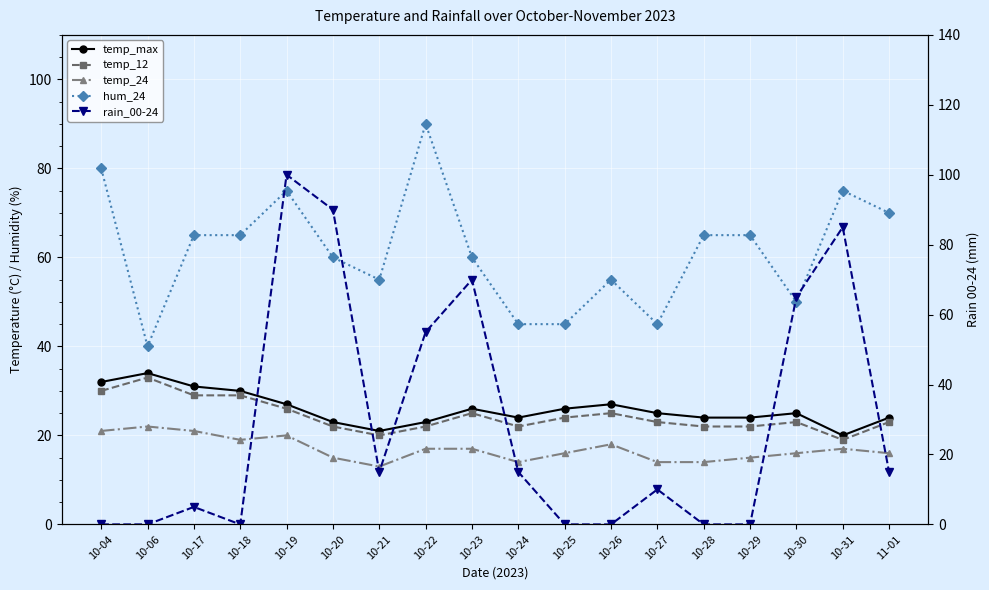

What is the difference between the temp_24 values at 10-04 and 10-23?

4